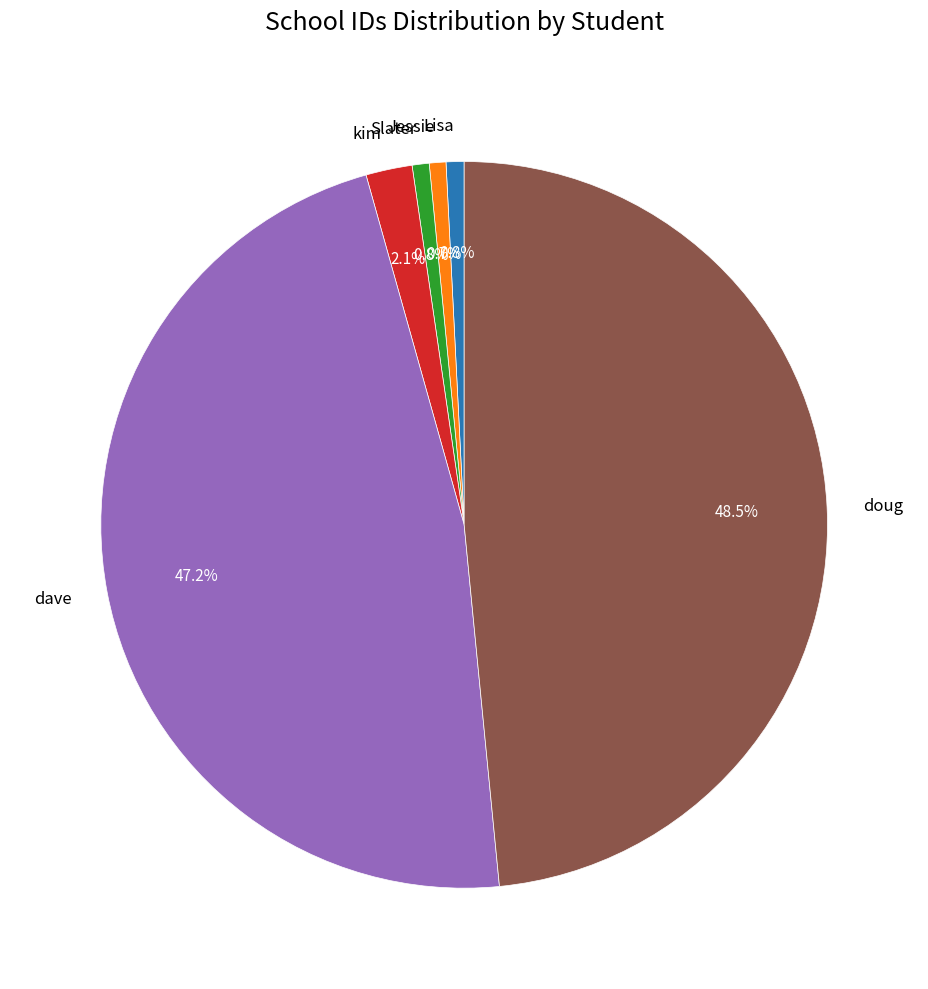

To the nearest percent, what portion does Jessie represent?

1%